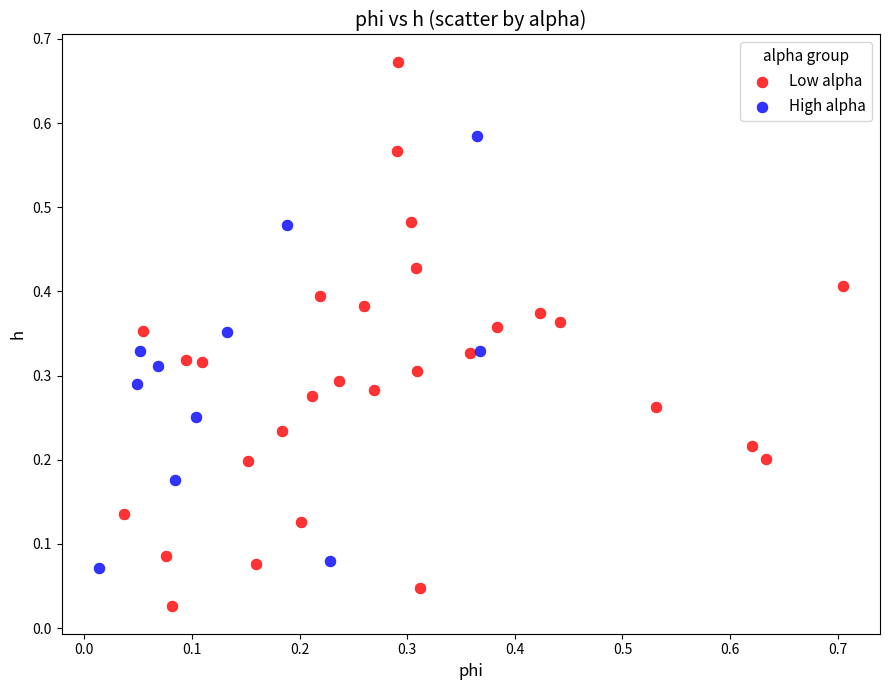

Which series reaches the minimum Y coordinate?

Low alpha